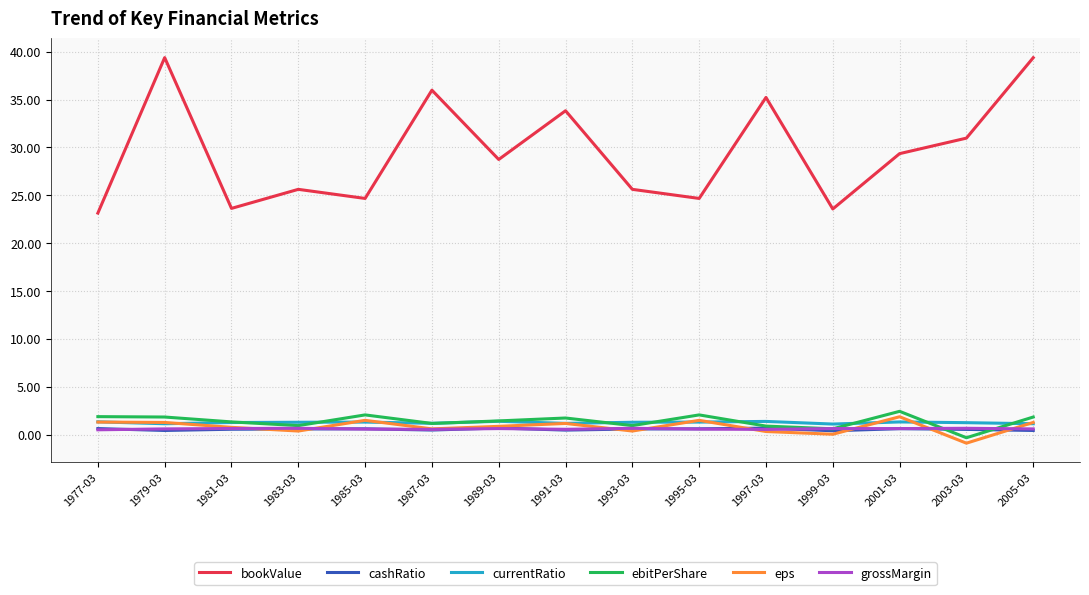

At which label does ebitPerShare first exceed 1?

1977-03